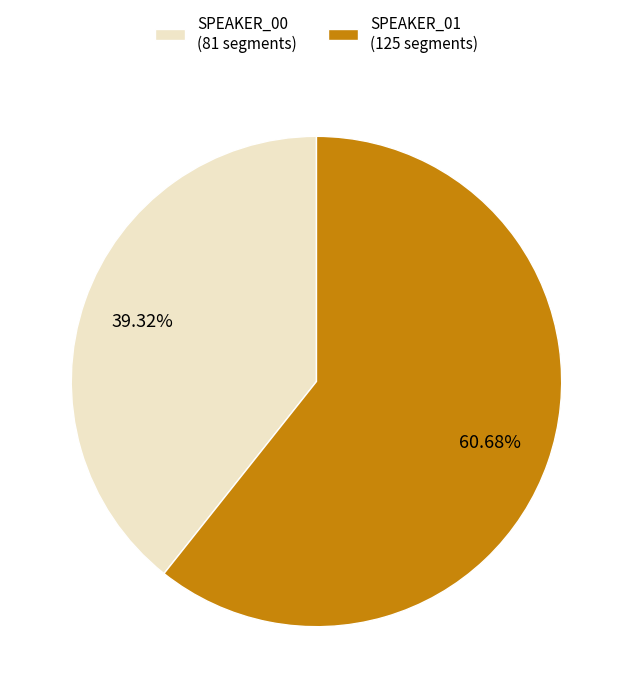

To the nearest percent, what percentage of the pie is SPEAKER_00?

39%